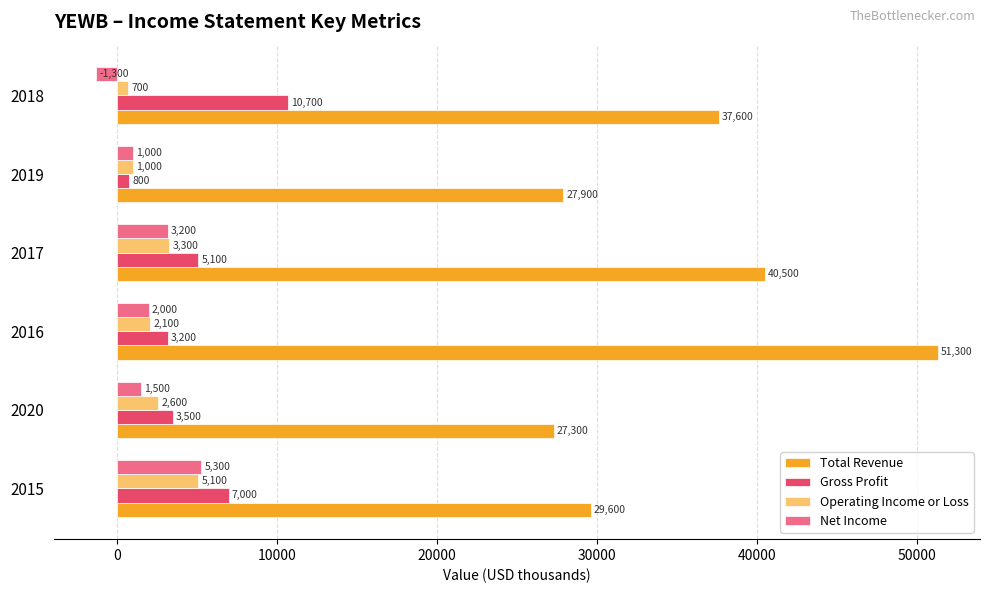

Read the Net Income value at 2019, to the nearest 10.

1000